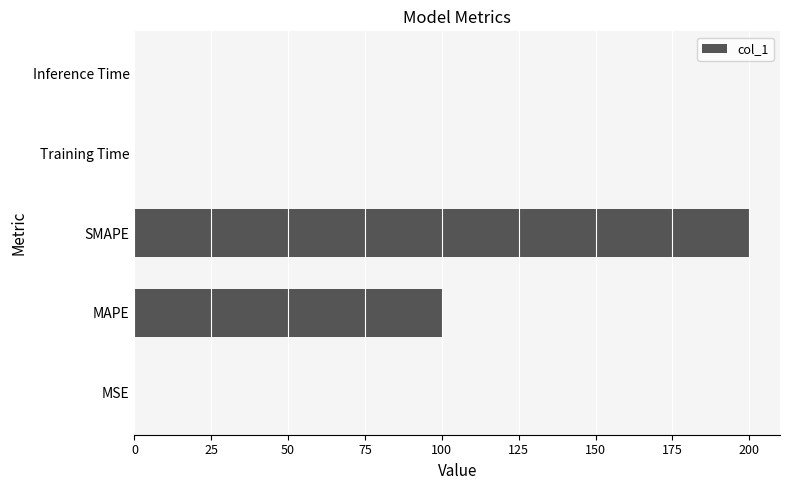

What is the sum of all values?

300.2